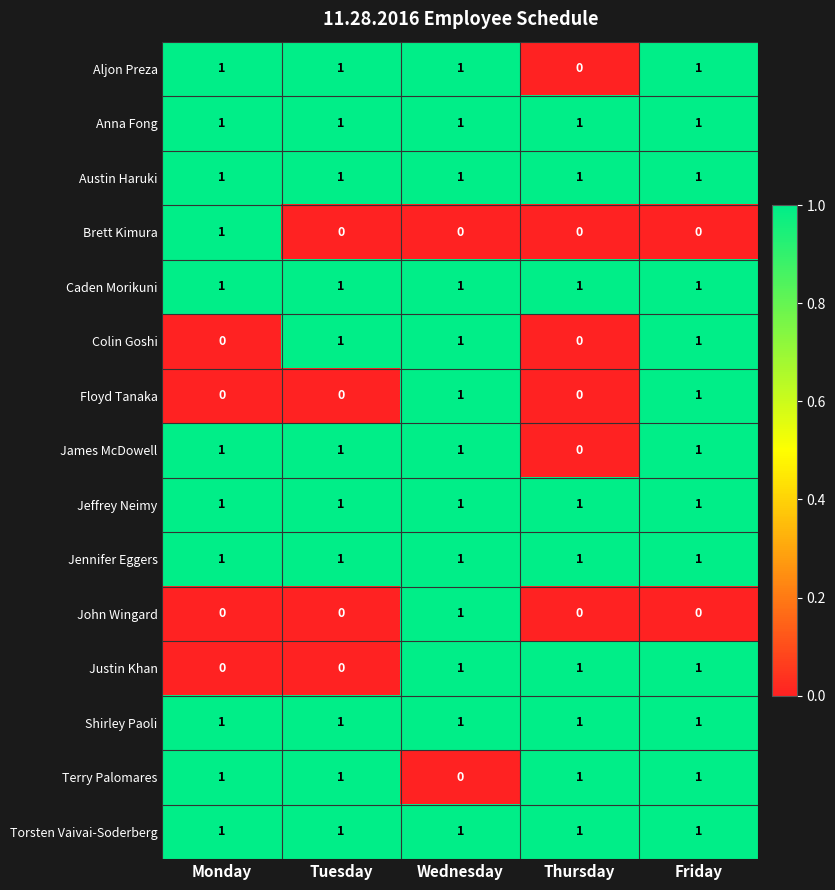

What is the maximum value shown in the chart?

1